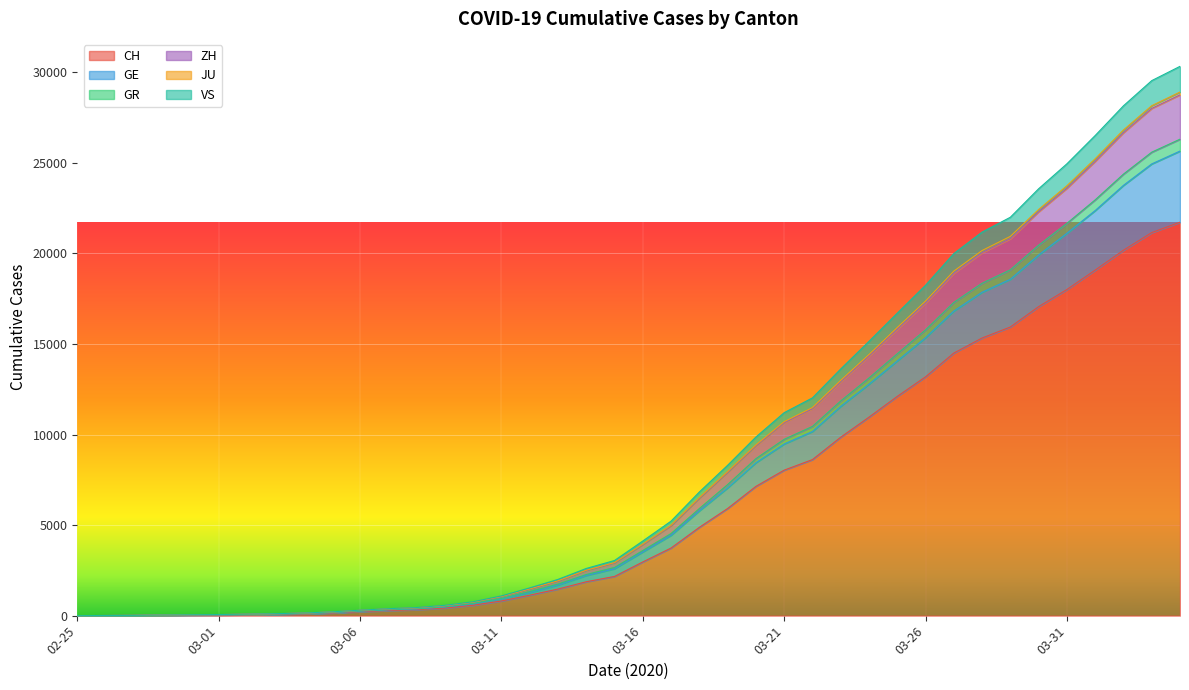

What is the label of the 14th point from the left?

2020-03-09